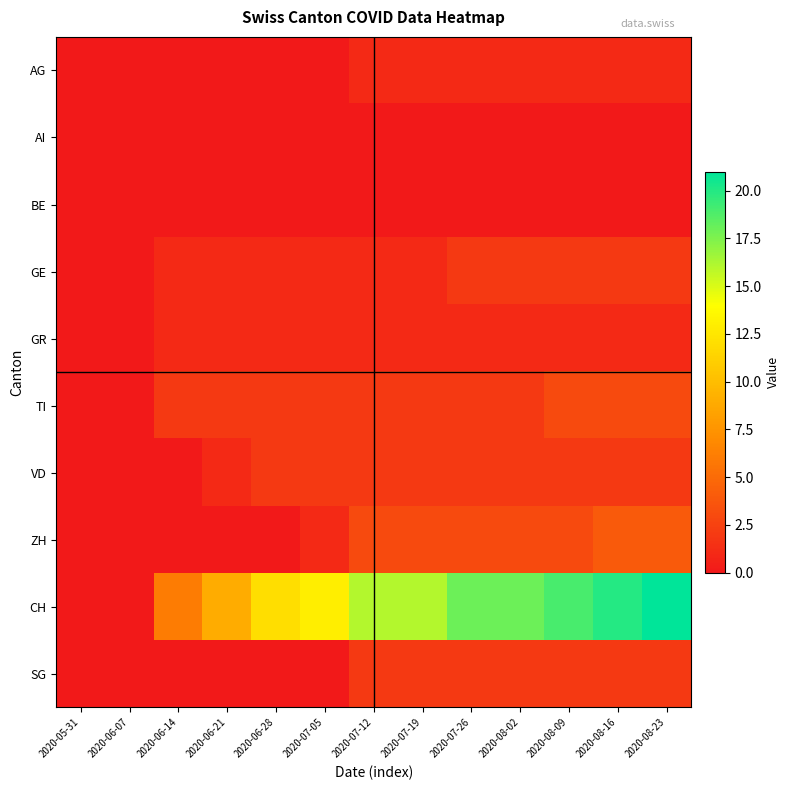

What is the total value across all series at 2020-07-05?

20